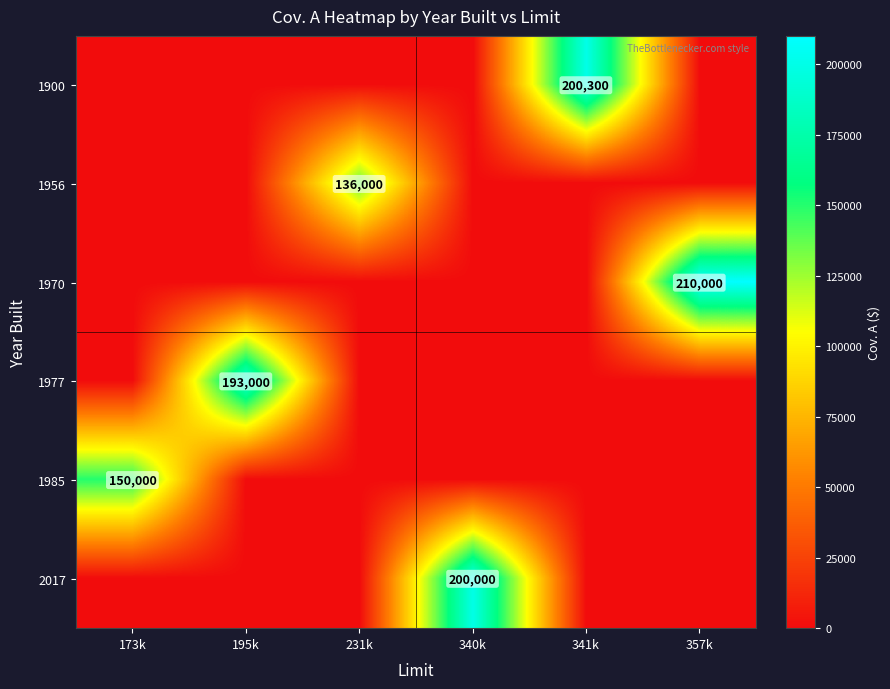

The 1970 series shows 210000 at 357k. True or false?

True